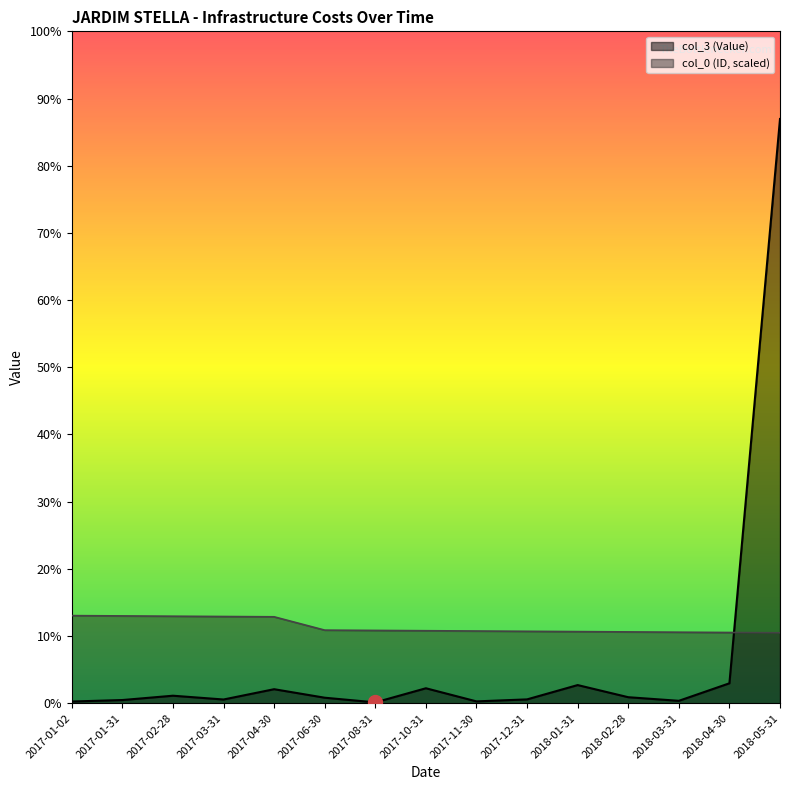

What is the label of the 14th point from the left?

2018-04-30